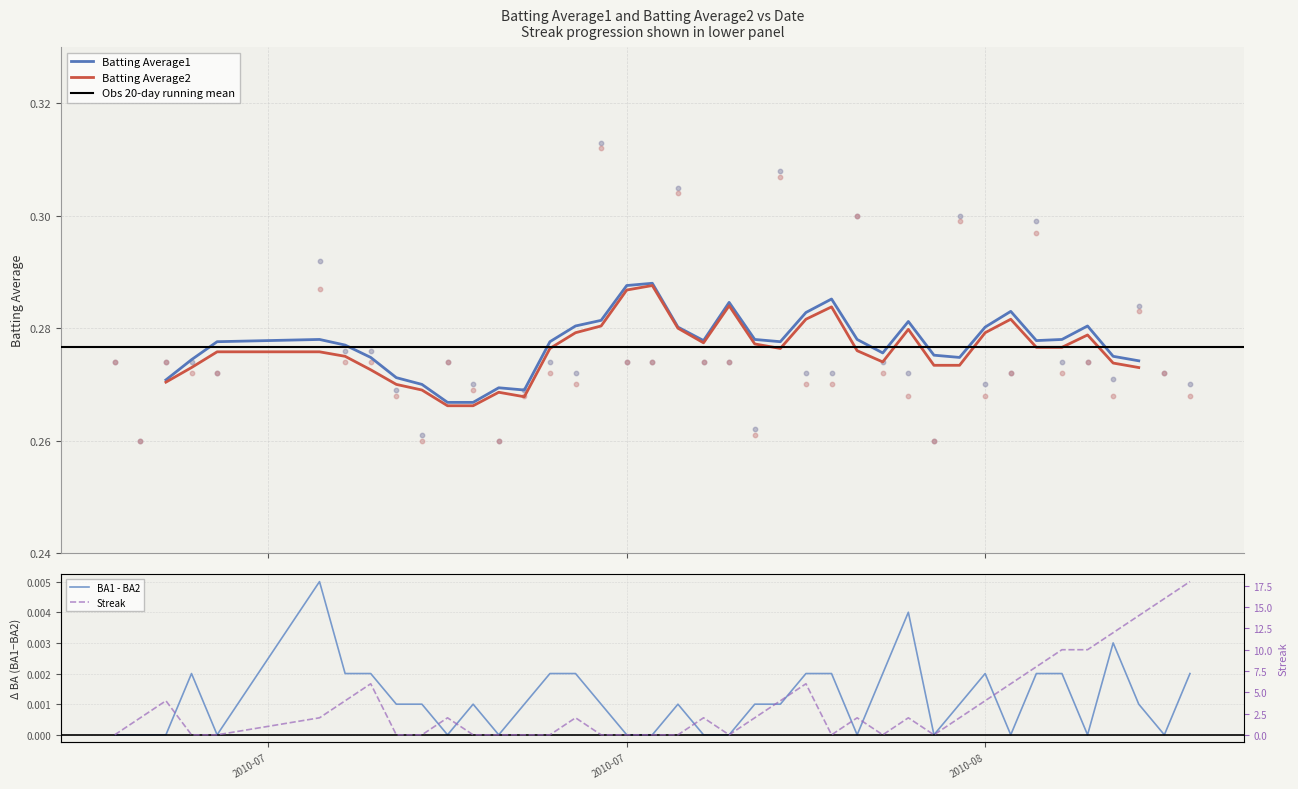

Which series has the largest total across all categories?

Streak